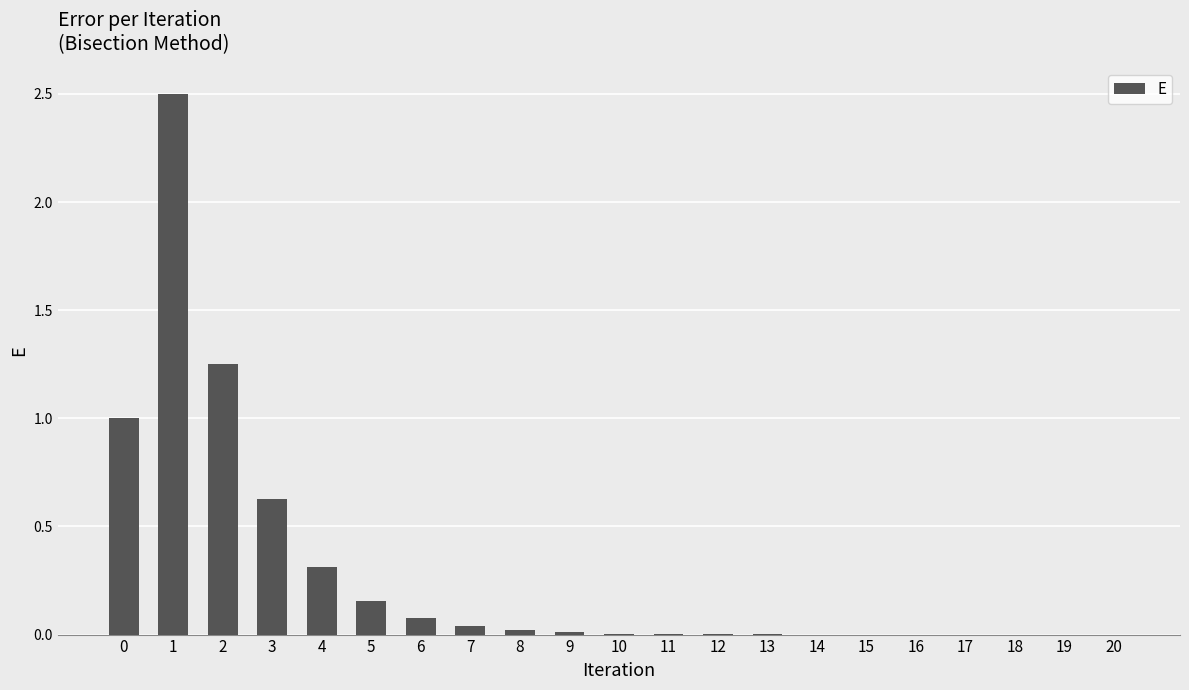

What is the greatest value displayed?

2.5